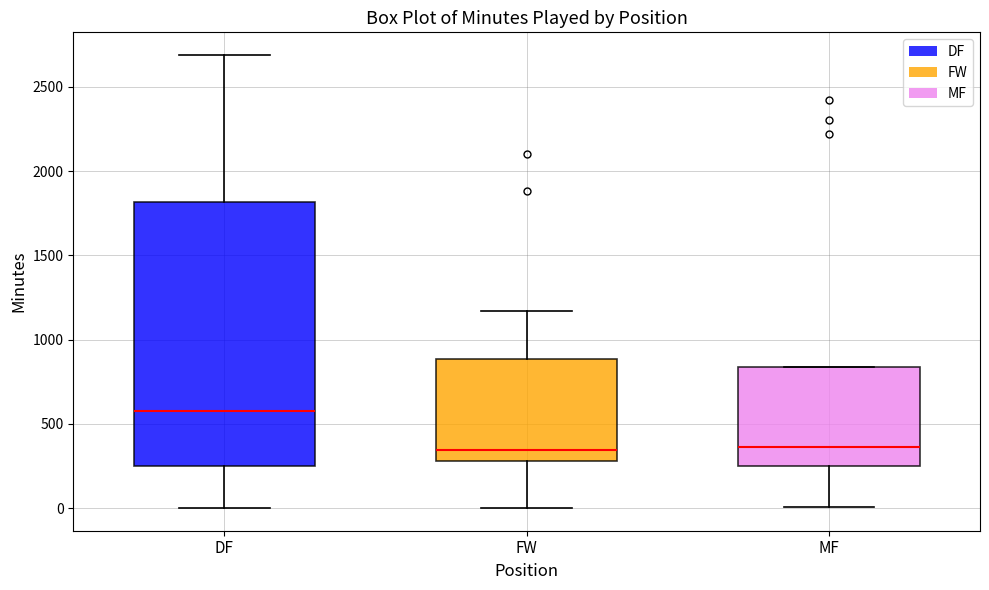

Reading left to right, transcribe this box plot: for each box, give where its median line is, the range the box spans, and where its two whiskers end, as read against the y-axis. The values are not printed on the chart, so give them approximately, as read against the axis.

DF: median 600, box 250 to 1800, whiskers 0 to 2700
FW: median 350, box 300 to 900, whiskers 0 to 1150
MF: median 350, box 250 to 850, whiskers 0 to 850